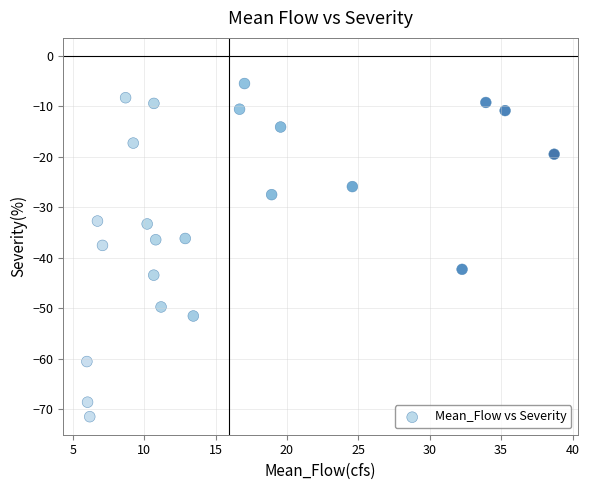

What is the range of Y values (max minus min)?

66.0